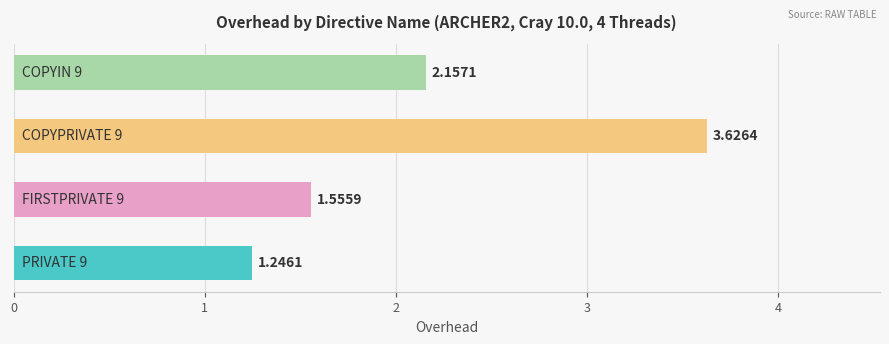

Are the bars grouped side by side (vs. stacked)?

No